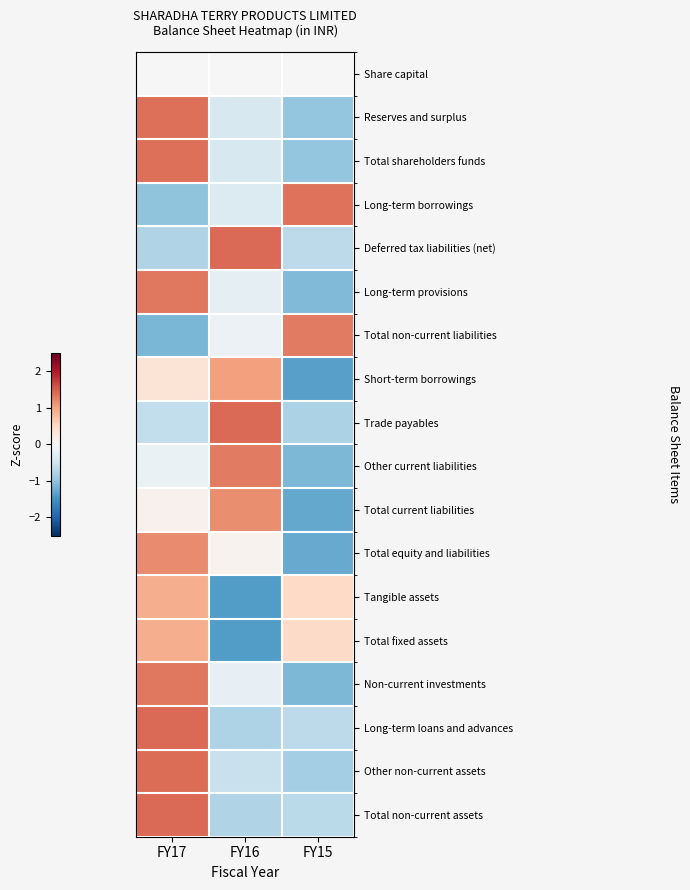

At which category does the chart reach its peak across all series?

FY17